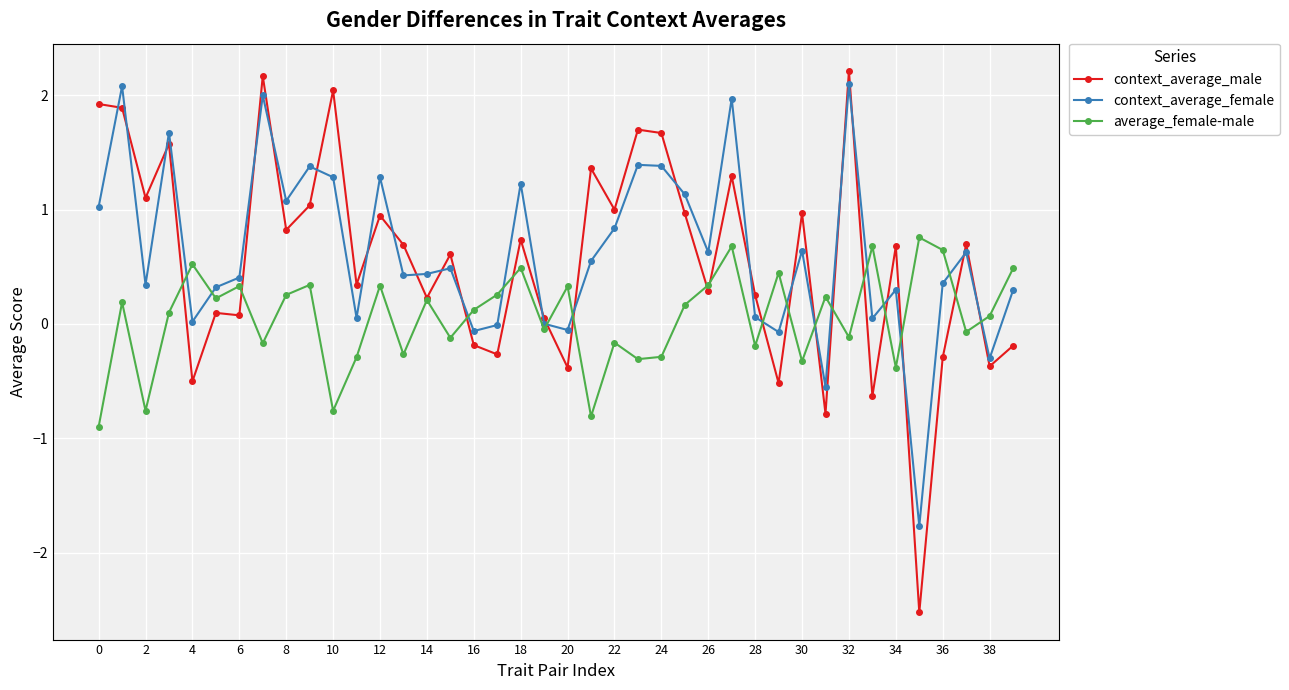

What is the greatest value displayed?

2.2